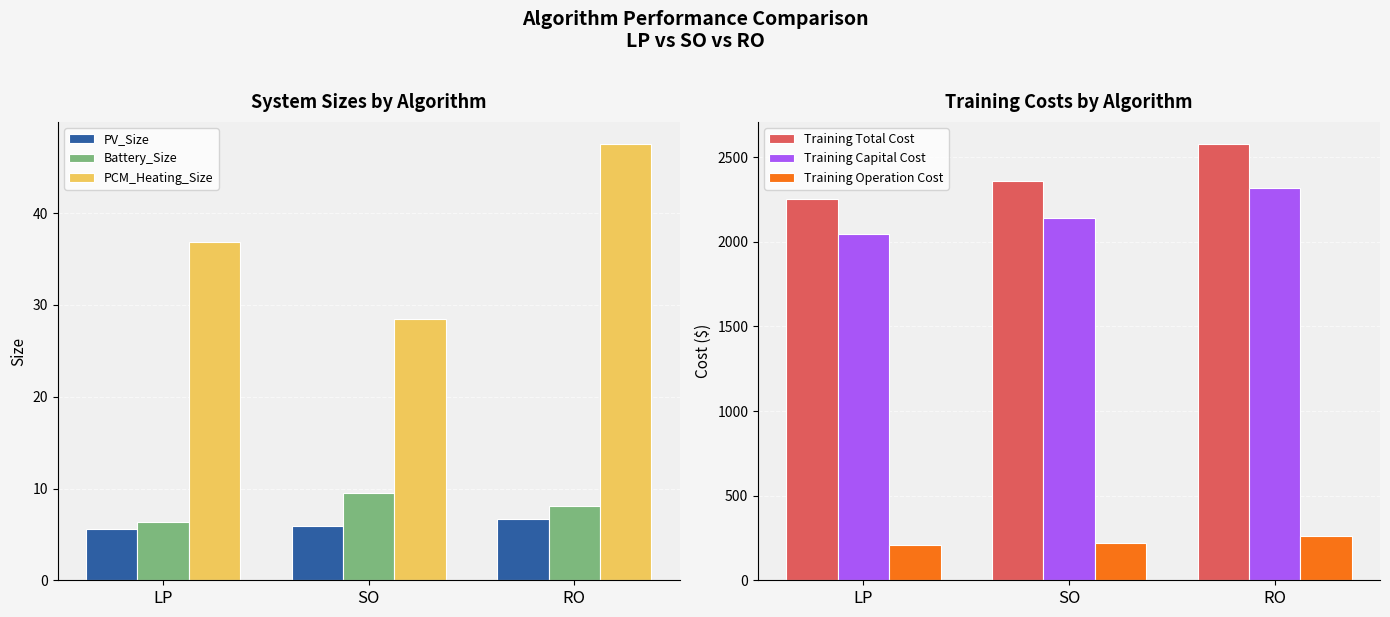

What are all the series names shown in the legend?

PV_Size, Battery_Size, PCM_Heating_Size, Training Total Cost, Training Capital Cost, Training Operation Cost